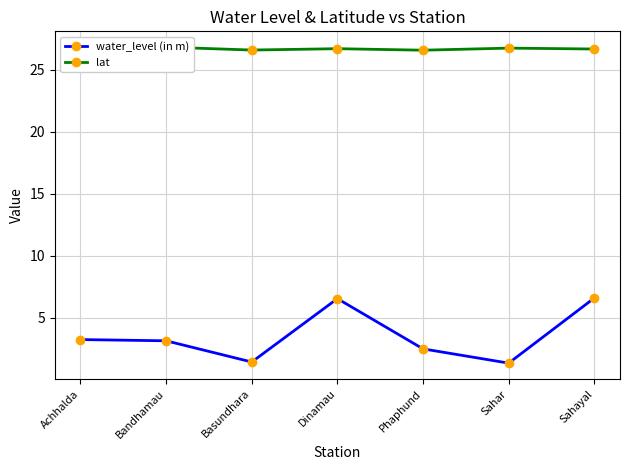

Reading left to right, what are all the values shown in this chart?

water_level (in m): 3.2	3.1	1.4	6.5	2.5	1.4	6.6
lat: 26.7	26.8	26.6	26.7	26.6	26.8	26.7